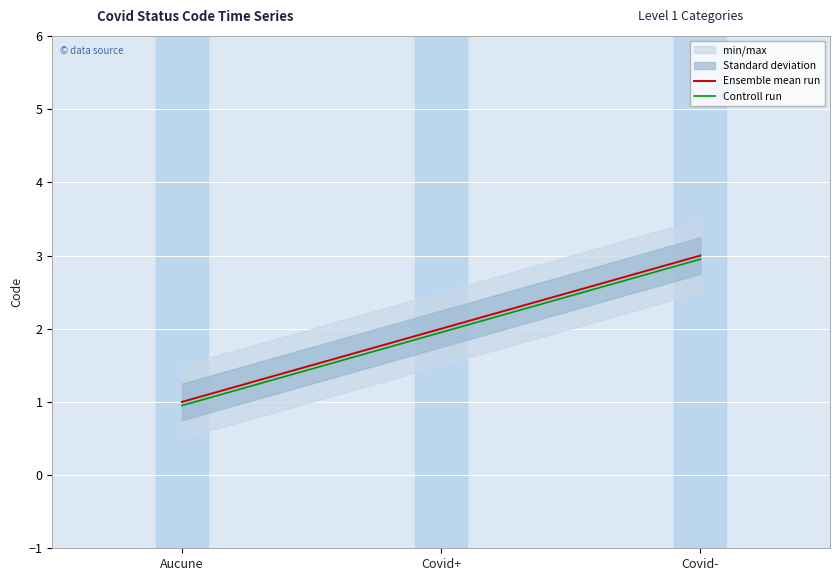

What is the average value of the Controll run series?

1.9